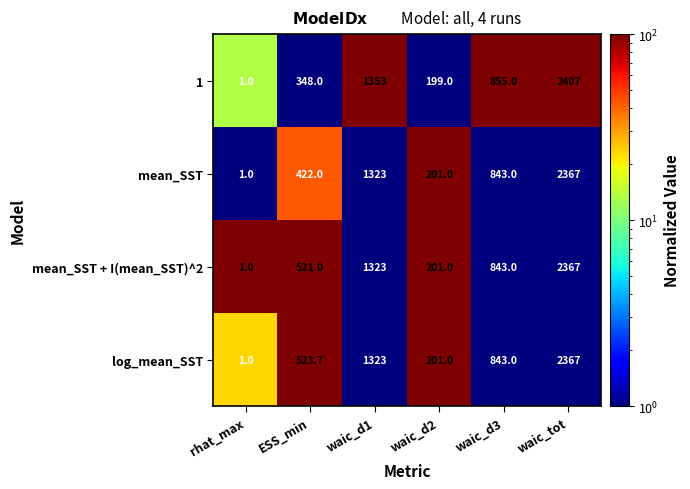

Which series changed the most between ESS_min and waic_tot?

1